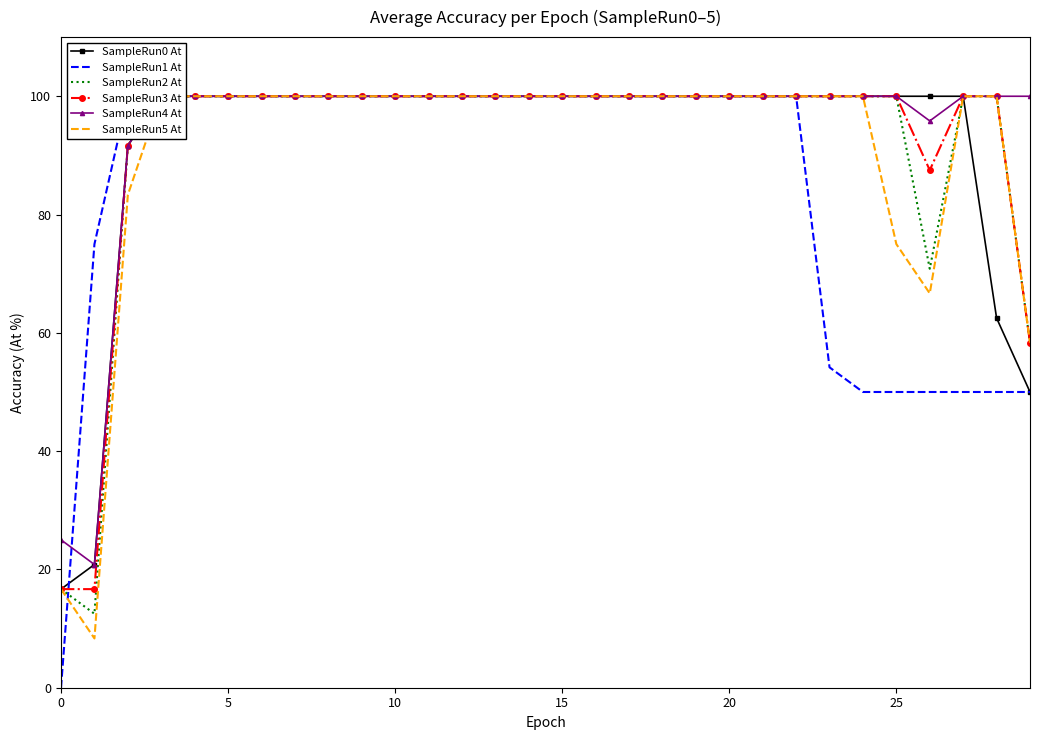

Between 11 and 19, which is larger?

11